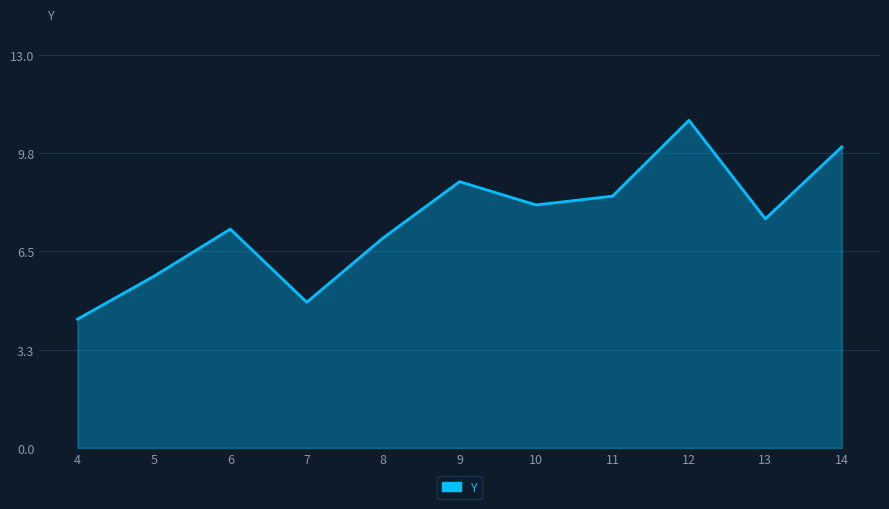

What is the sum of the values at 11 and 9?

17.1